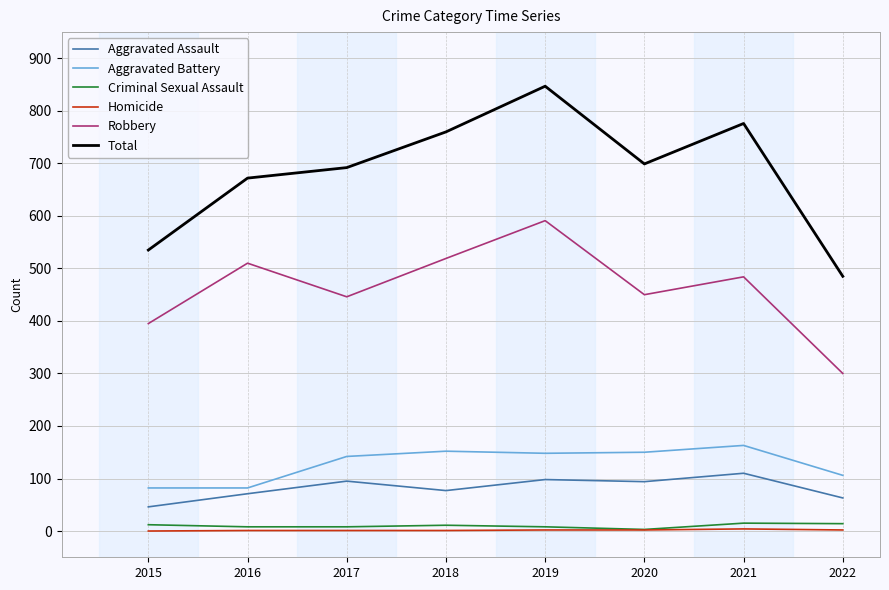

What is the minimum value for Aggravated Battery?

82